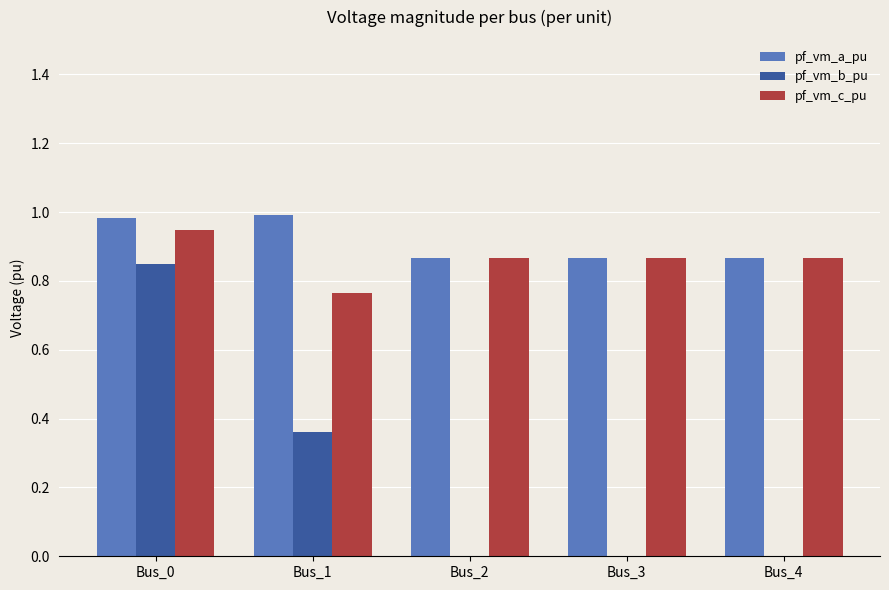

What is the total value across all series at Bus_4?

1.7